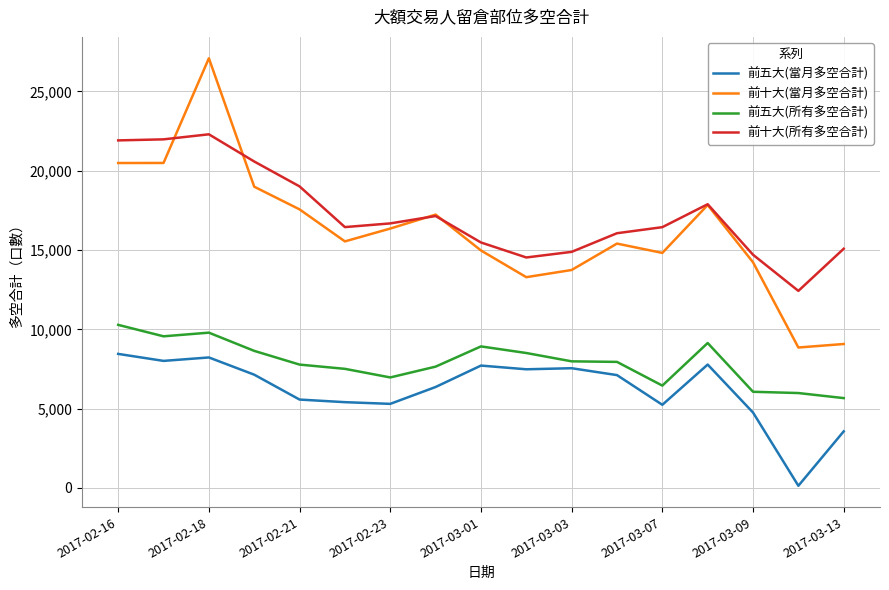

At how many categories does at least one series exceed 2981?

17